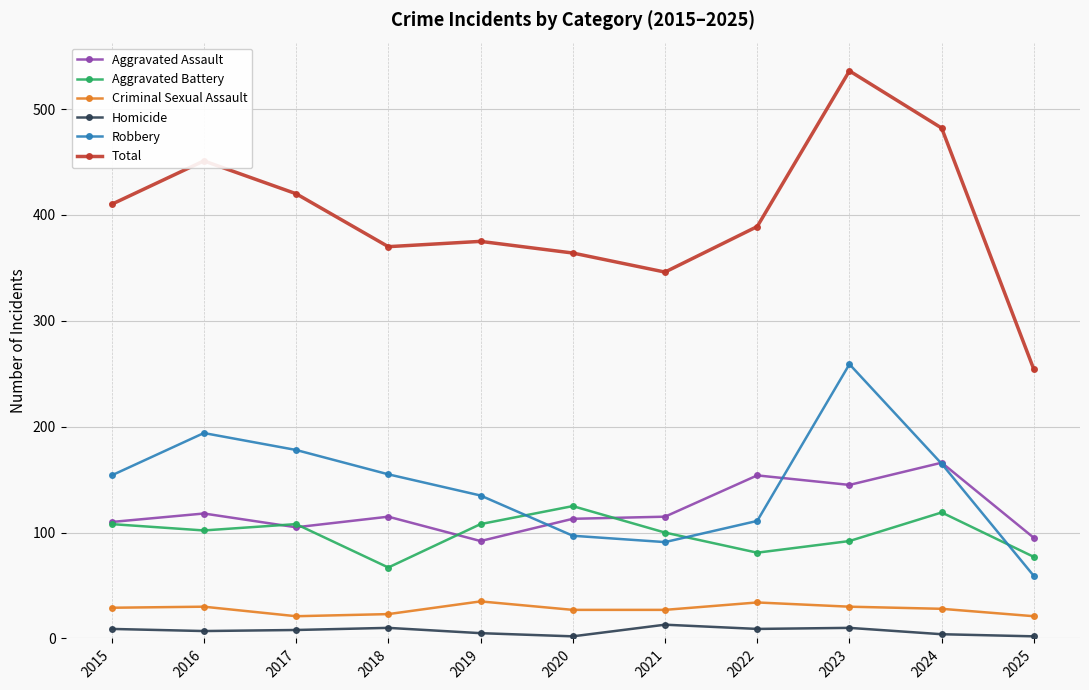

What is the maximum value shown in the chart?

536